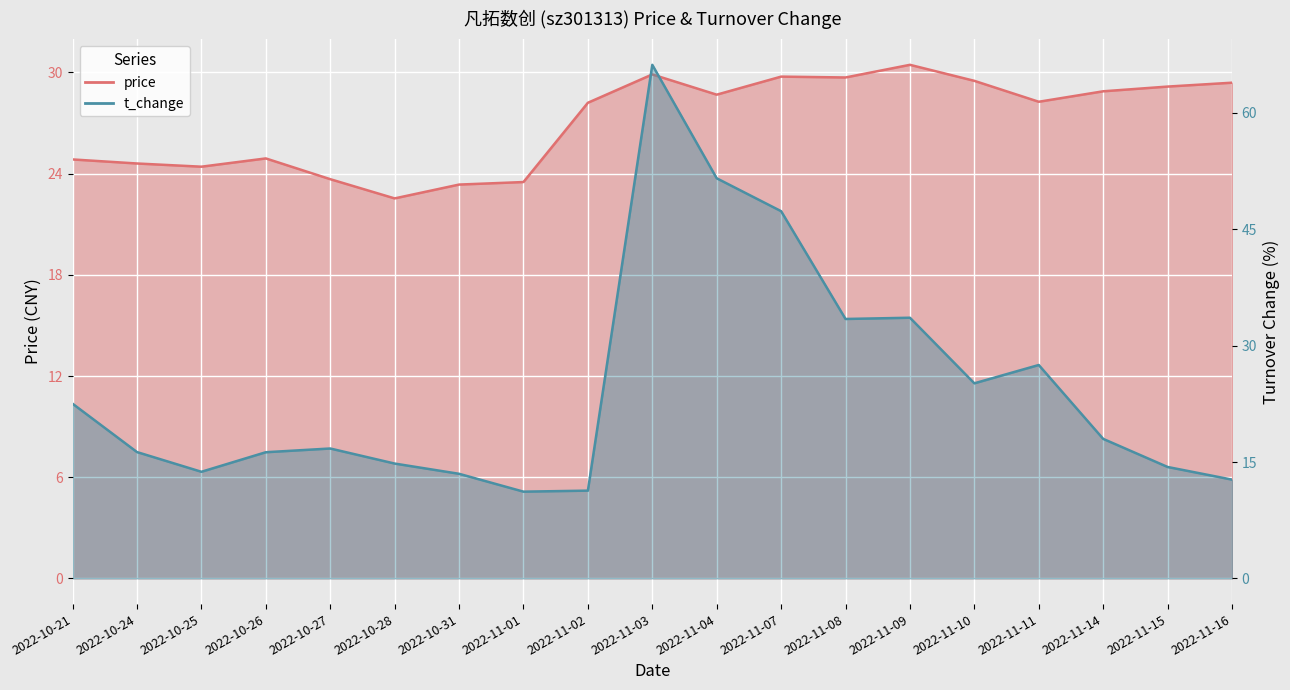

True or false: t_change and price cross at least once.

True